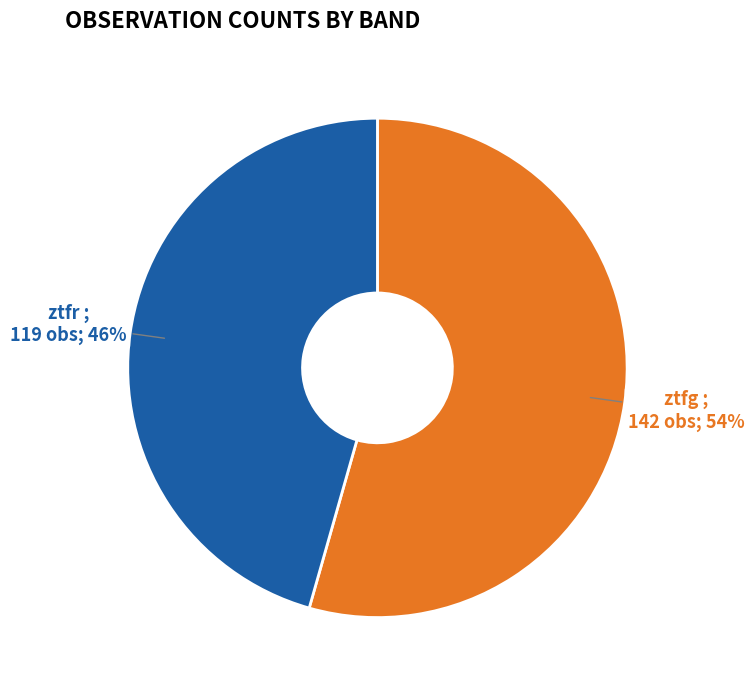

Which category has the biggest portion of the pie?

ztfg